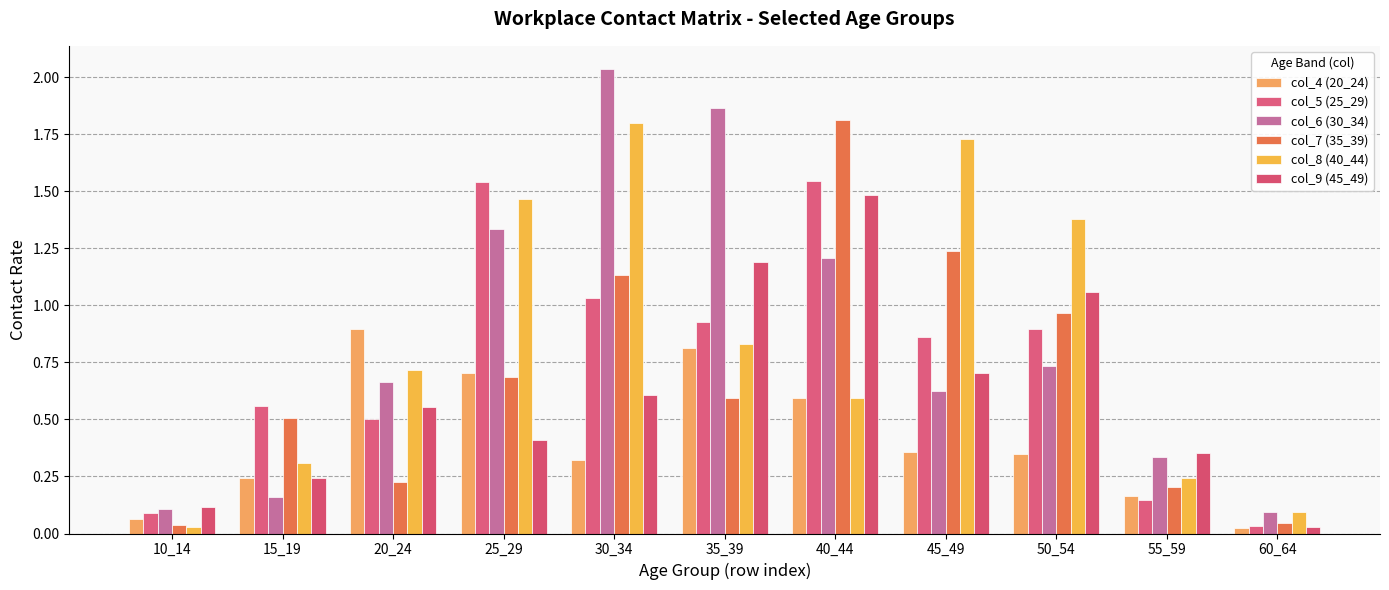

Rank the series at 20_24 from lowest to highest value.

col_7 (35_39), col_5 (25_29), col_9 (45_49), col_6 (30_34), col_8 (40_44), col_4 (20_24)